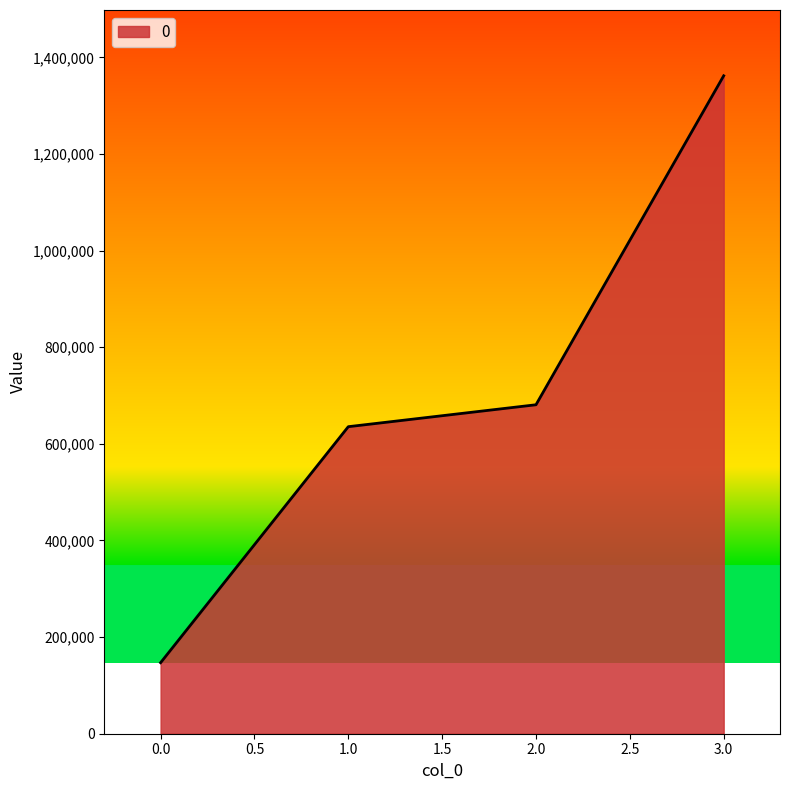

What is the sum of the values at 1.0 and 2.0?

1316600